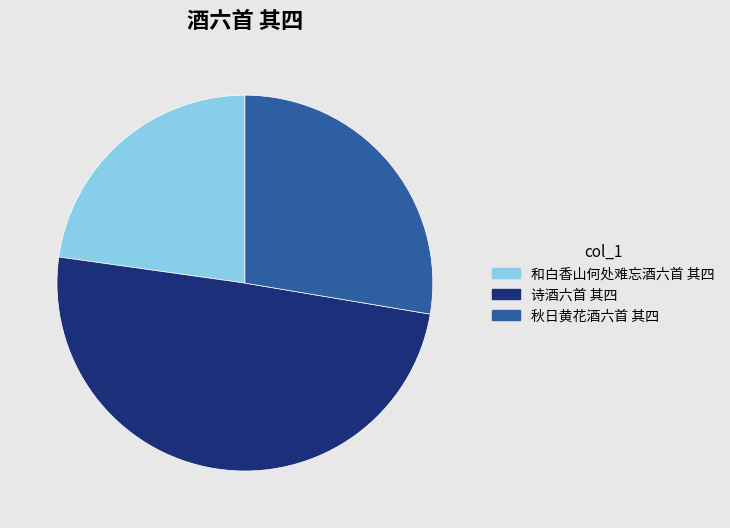

Which category has the biggest portion of the pie?

诗酒六首 其四